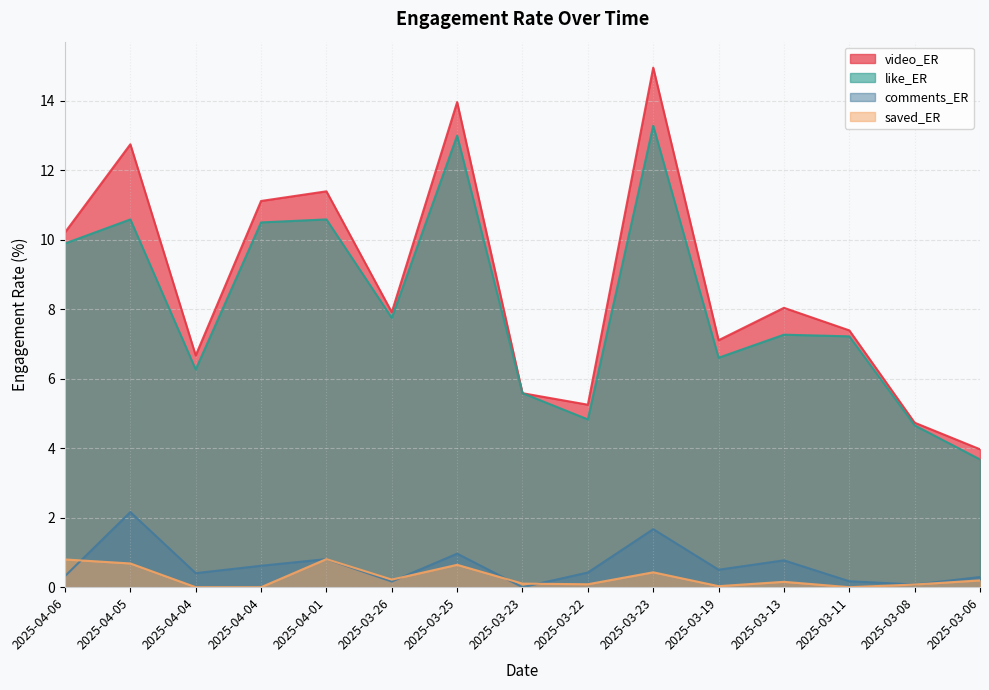

At which category does video_ER reach its first local peak?

2025-04-05